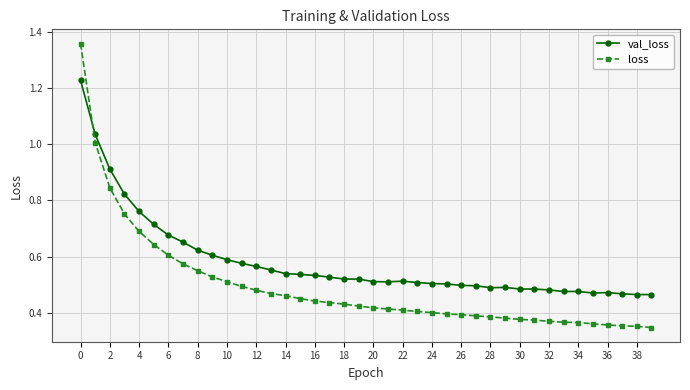

What is the sum of all loss values?

19.8